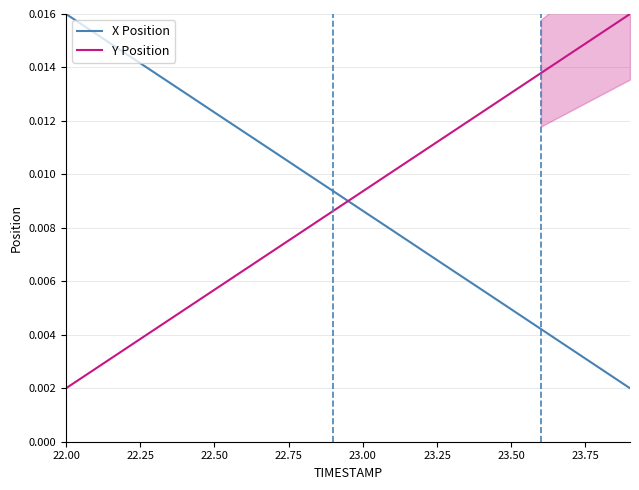

What are all the series names shown in the legend?

X Position, Y Position